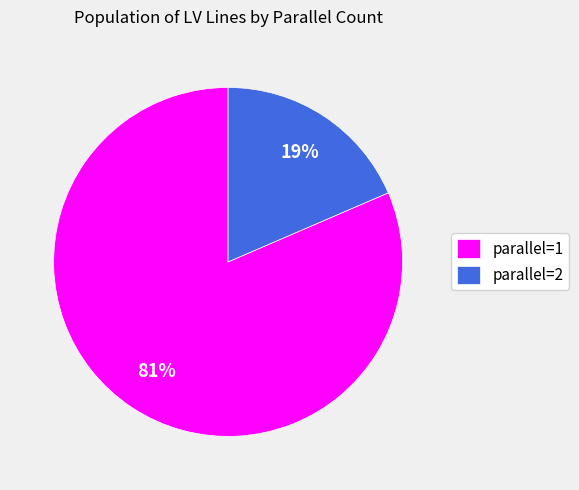

What is the majority slice?

parallel=1